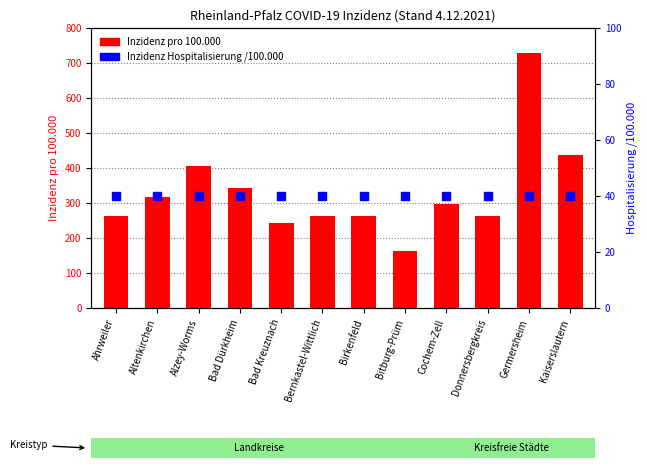

At which category is the sum across all series the highest?

Germersheim